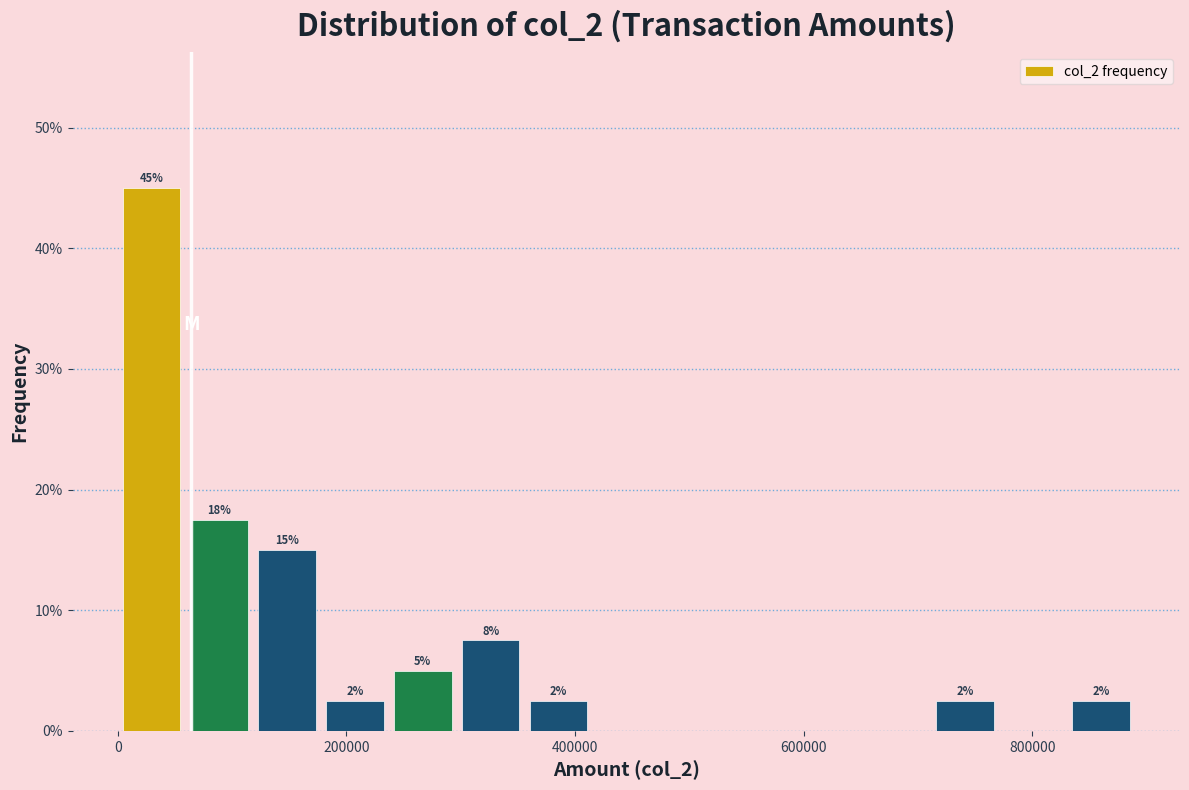

Read against the x-axis, roughly where is the centre of the tallest bar?

20000